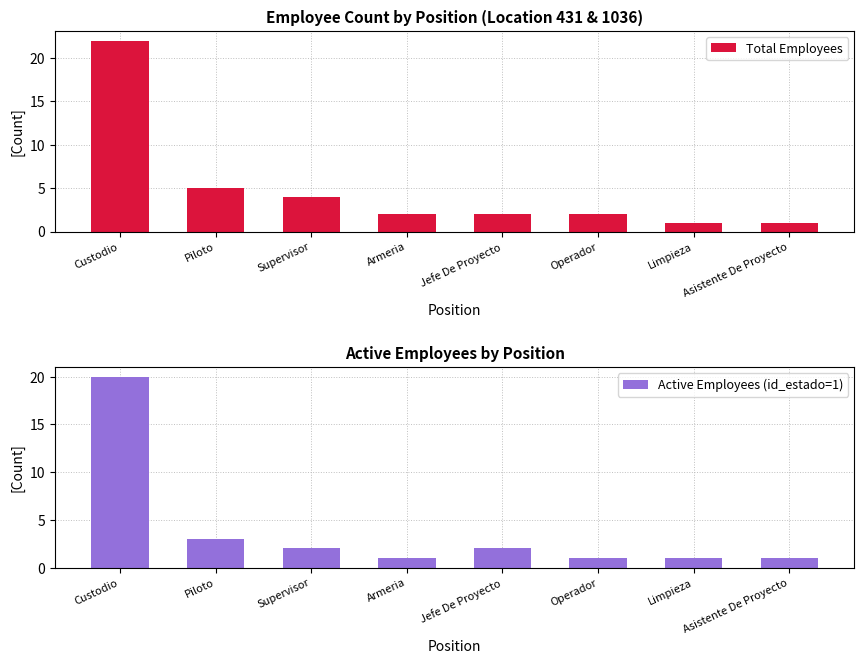

Reading right to left, what are all the values shown in this chart?

Total Employees: 1	1	2	2	2	4	5	22
Active Employees (id_estado=1): 1	1	1	2	1	2	3	20